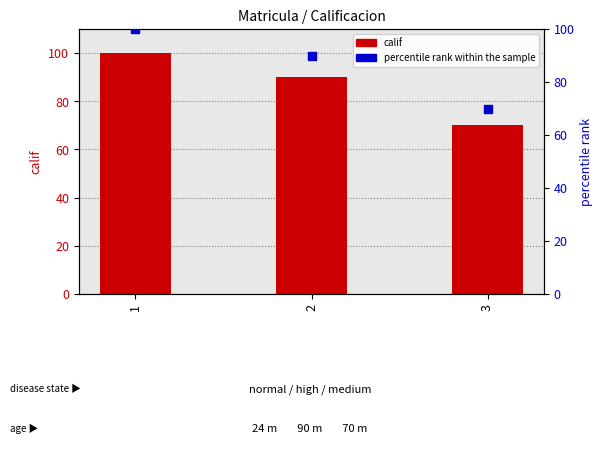

What are all the series names shown in the legend?

calif, percentile rank within the sample